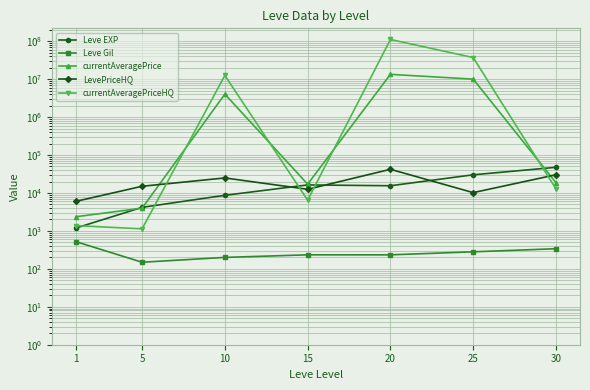

How many interior local valleys does the currentAveragePriceHQ series have?

2